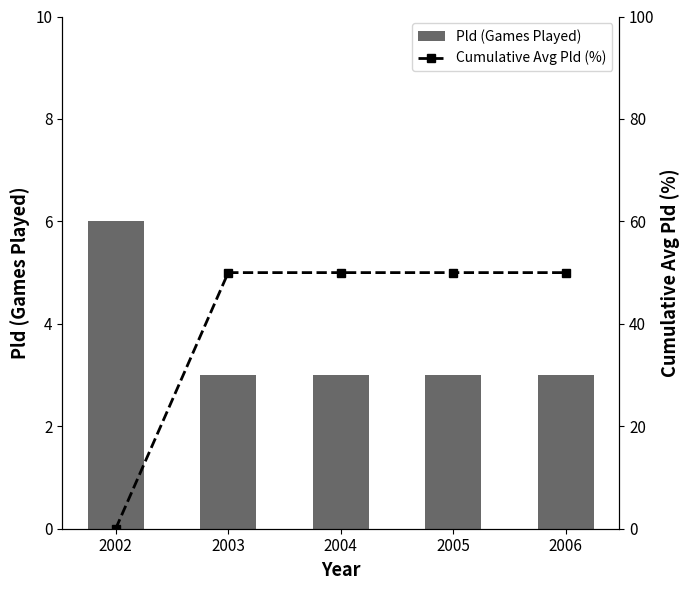

The Pld (Games Played) series shows 2 at 2005. True or false?

False